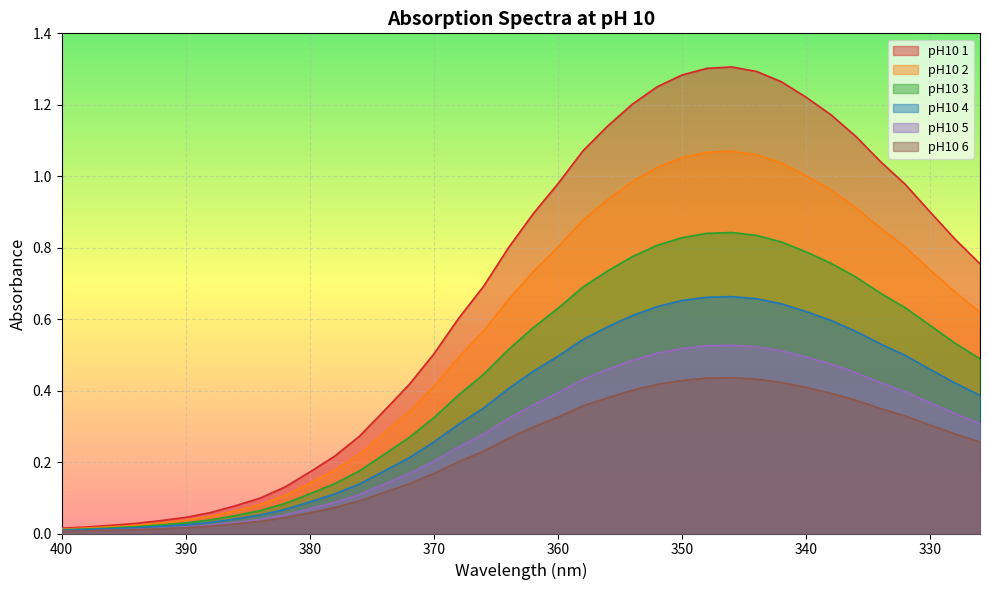

What is the maximum value shown in the chart?

1.3